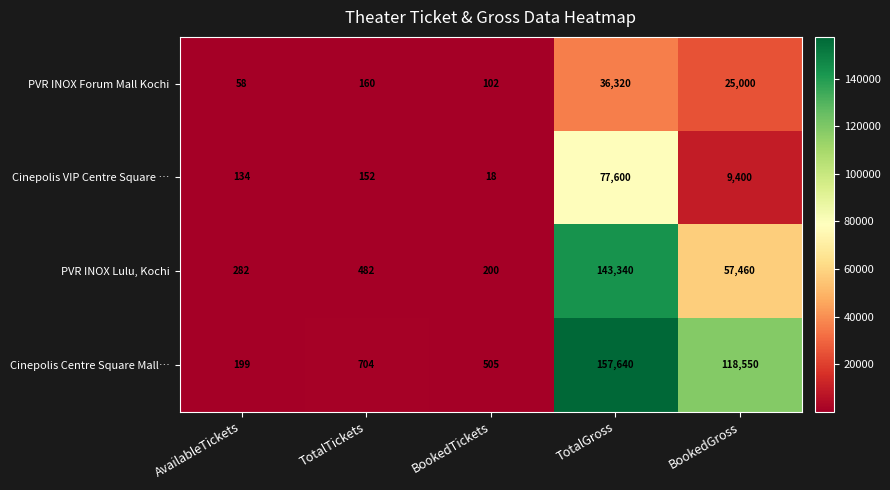

What is the greatest value displayed?

157640